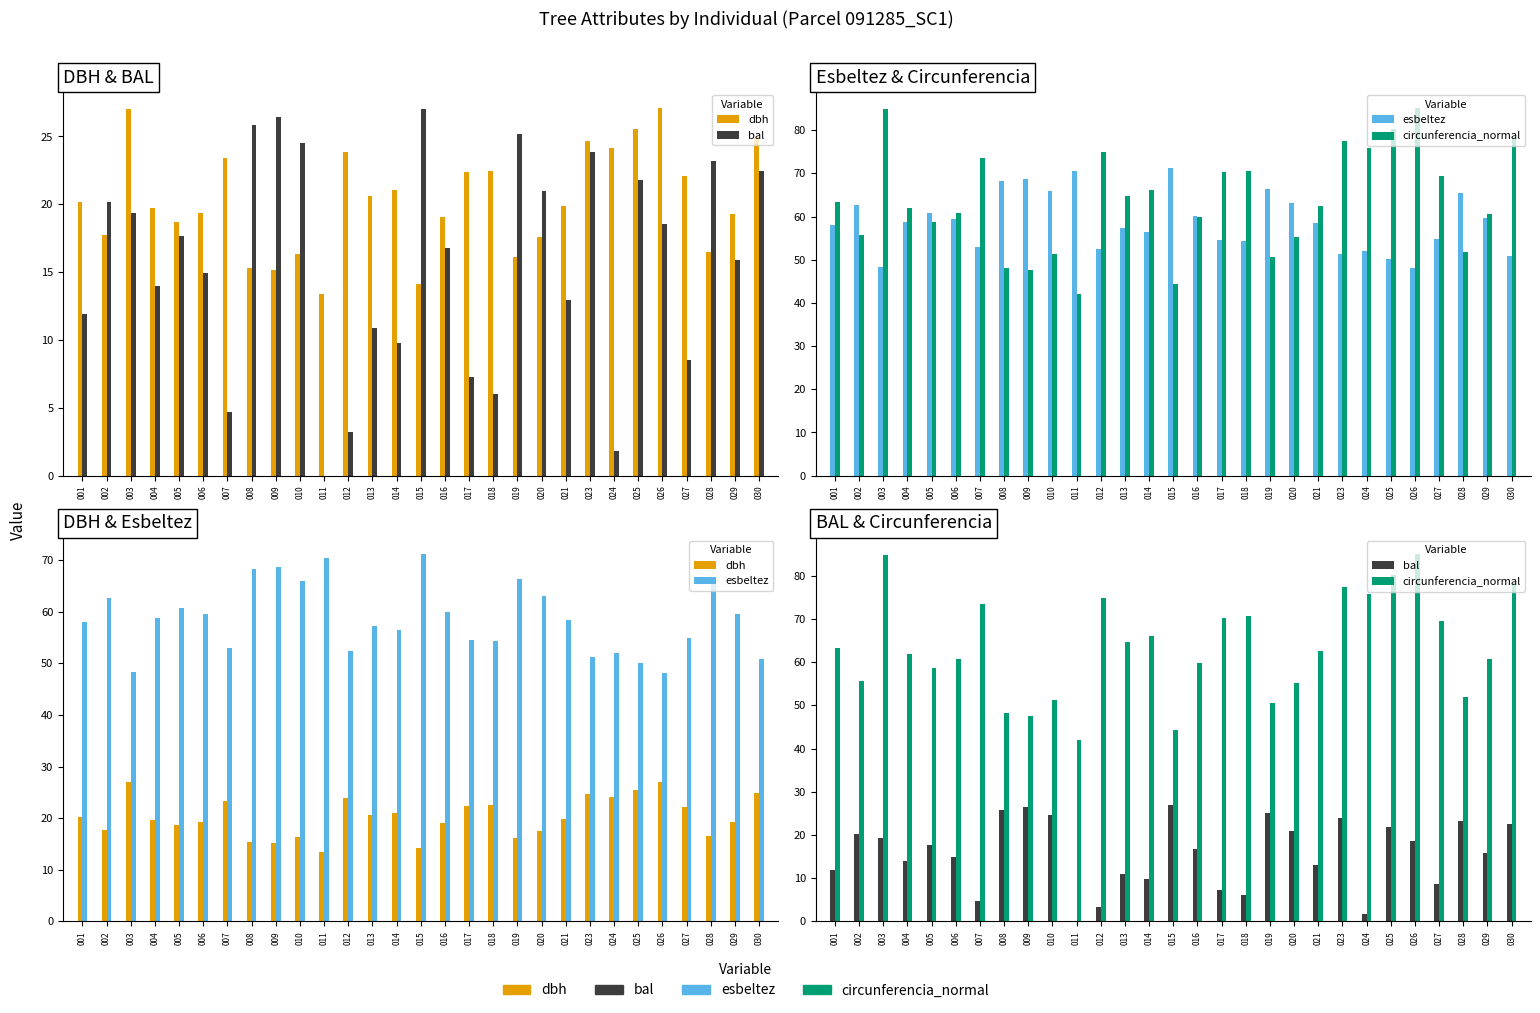

At how many categories does at least one series exceed 6?

29